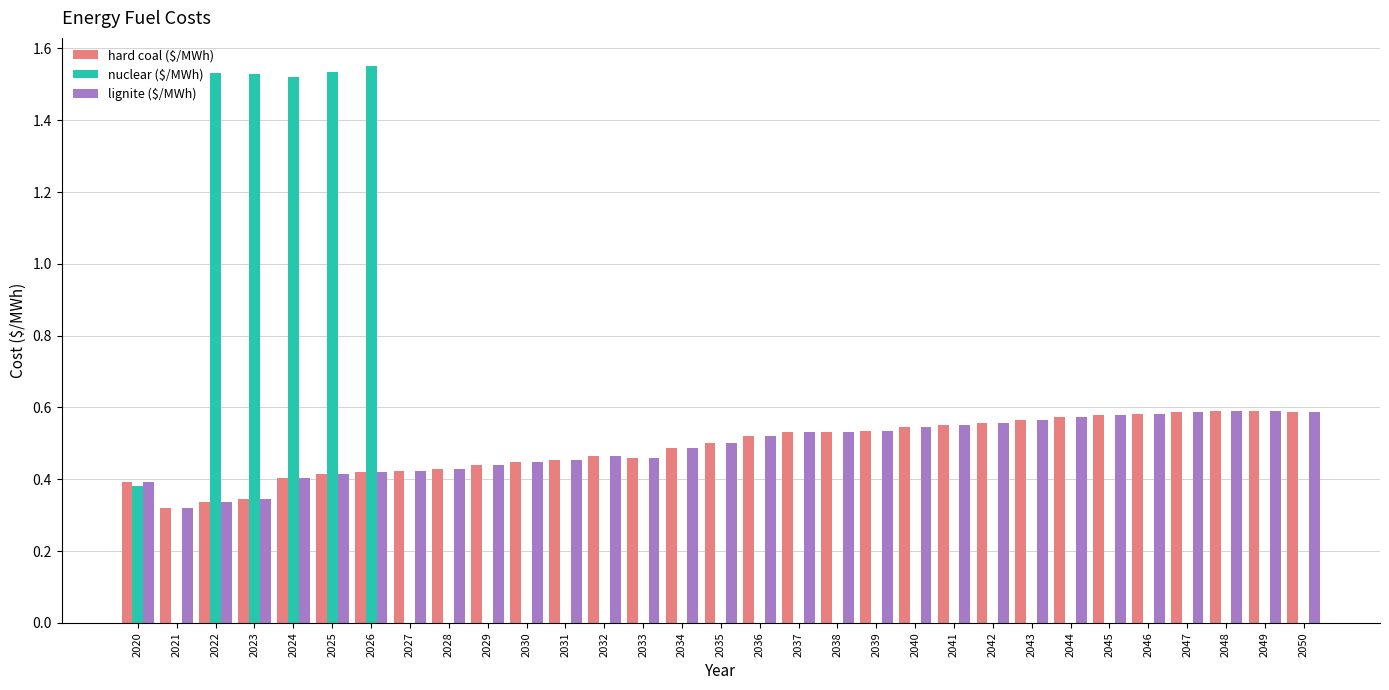

The nuclear ($/MWh) series shows 2.1 at 2026. True or false?

False